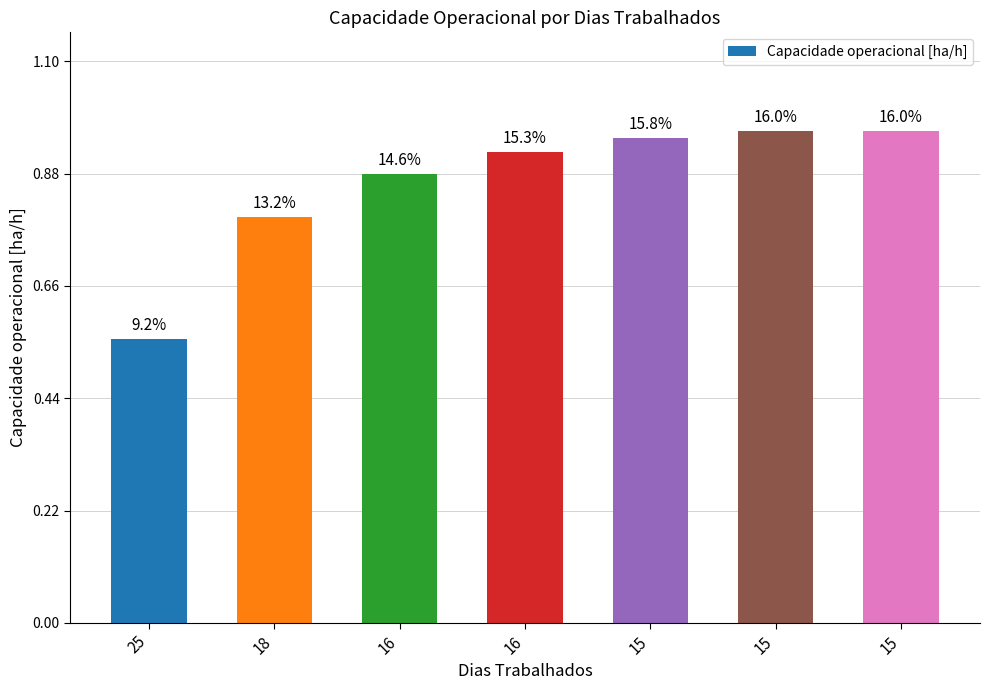

What is the sum of the values at 16 and 15?

1.8